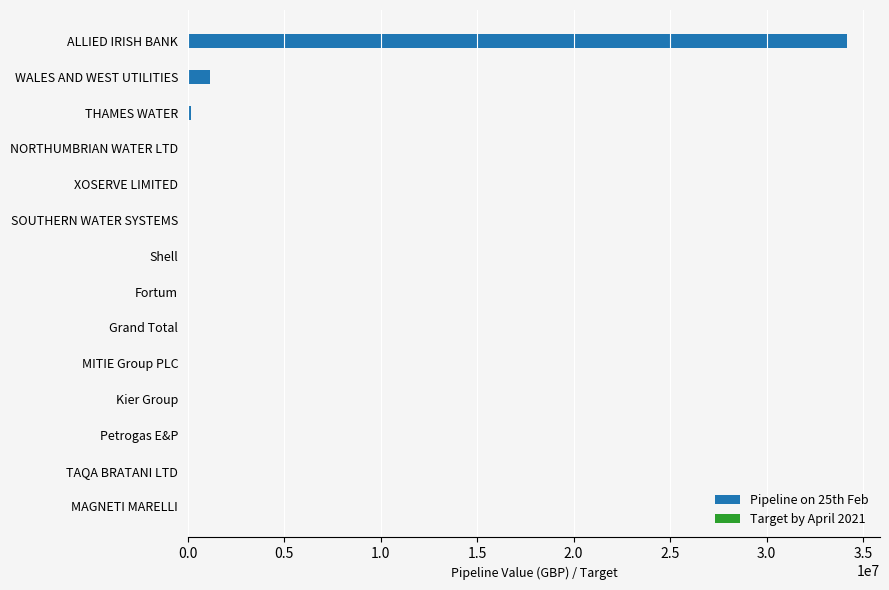

Between 0.0 and 9, which series saw the biggest shift?

Pipeline on 25th Feb